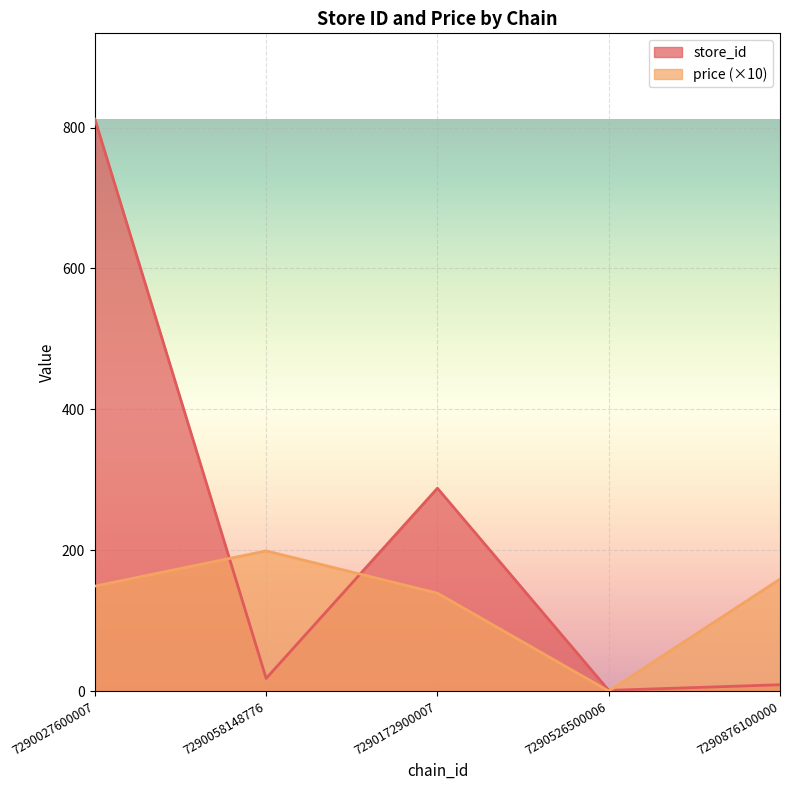

Which series ends up on top after the final intersection of price and store_id?

price